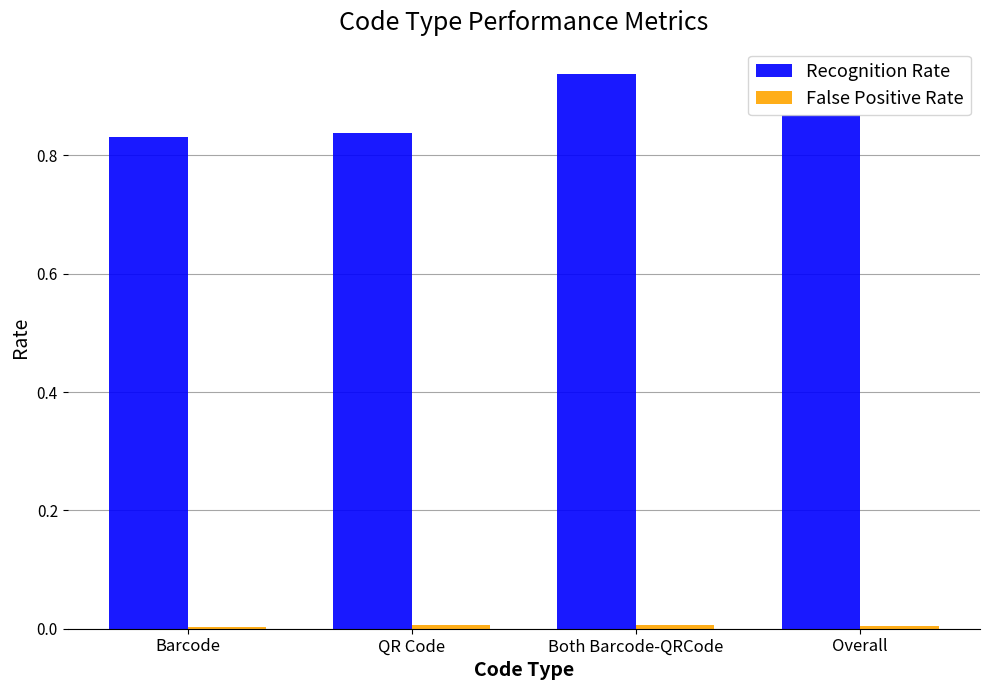

Which series has the largest range (max minus min)?

Recognition Rate